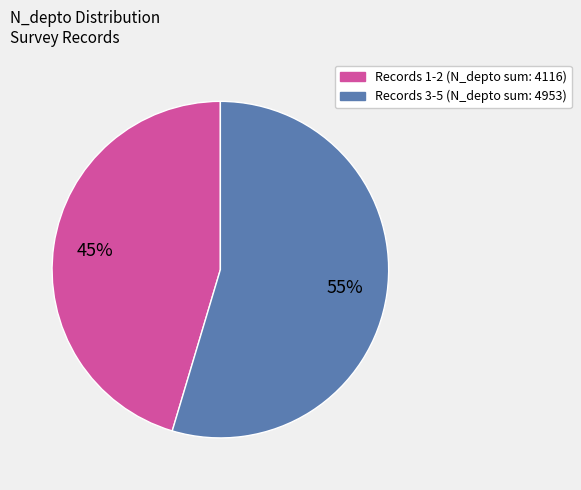

To the nearest percent, what is the average slice percentage?

50%